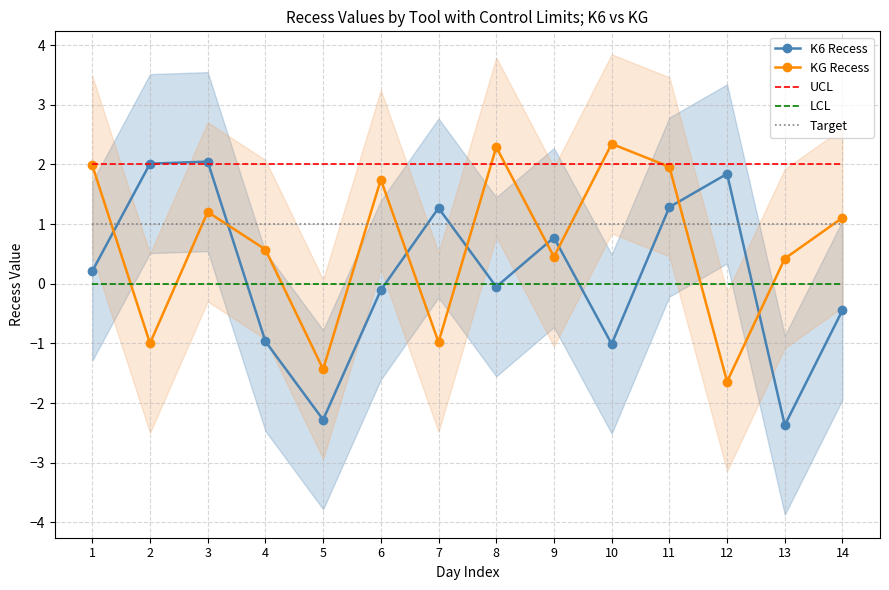

Is the value of K6 Recess at 7 greater than the value of KG Recess at 11?

No